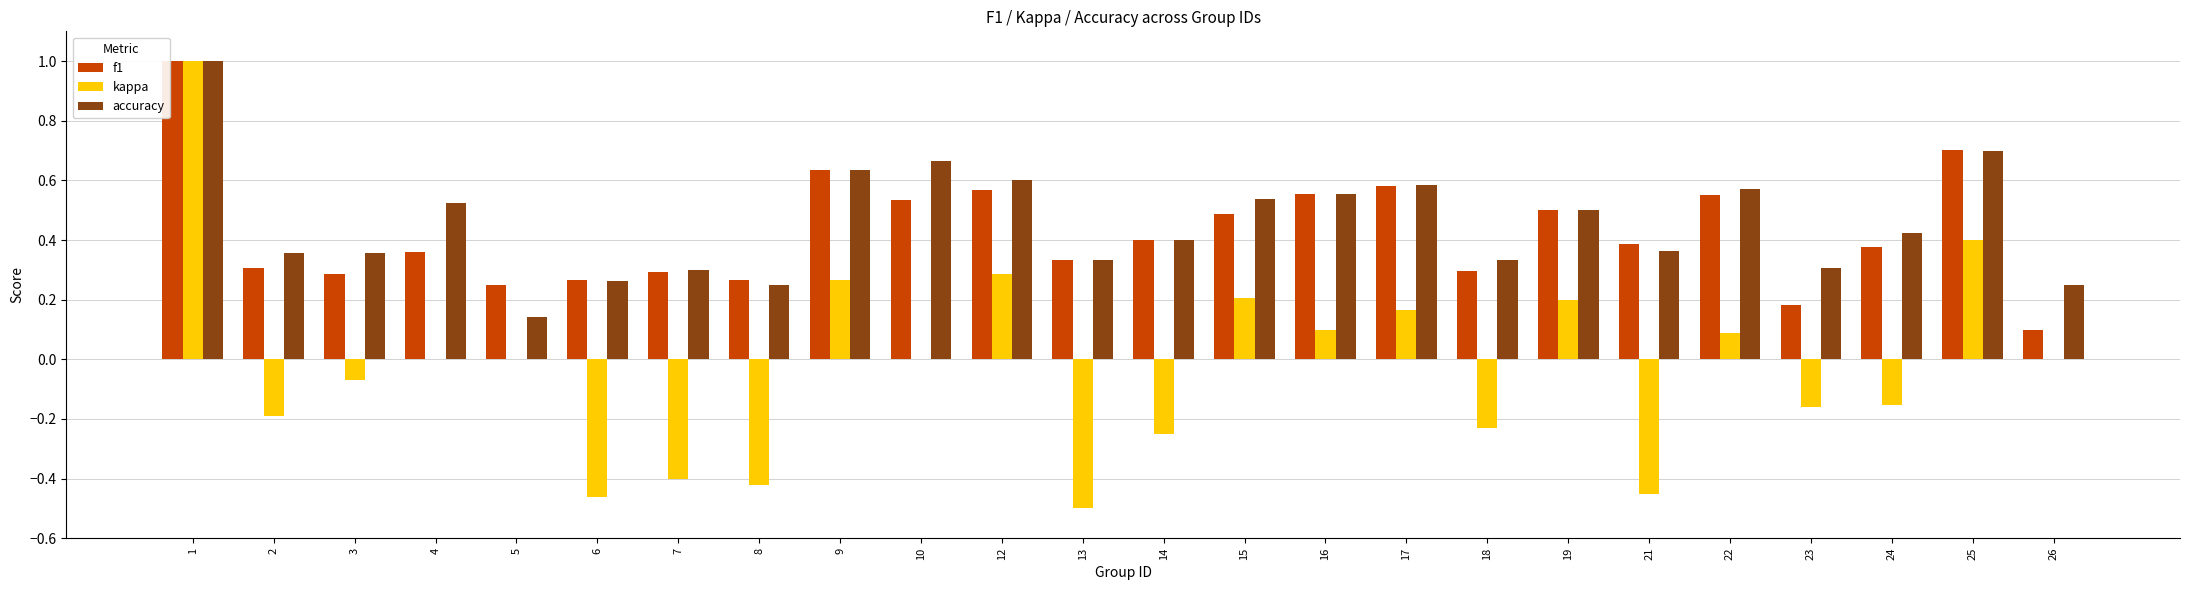

The value of kappa at 22 is 0.1. True or false?

True